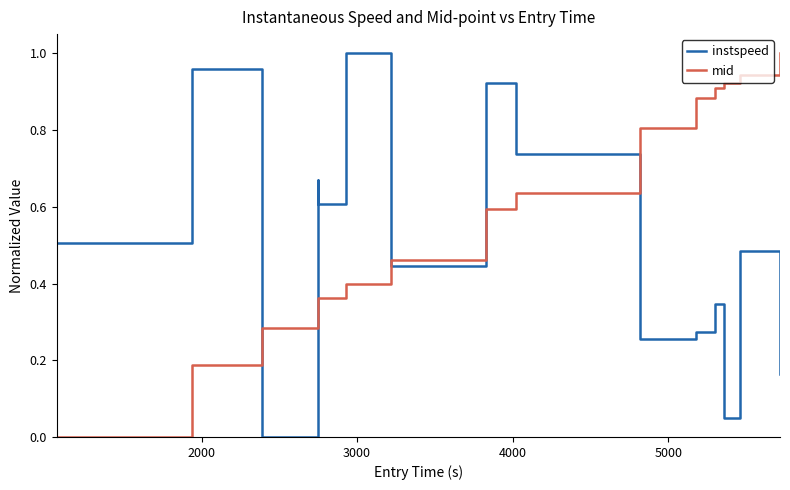

How many lines are shown in the chart?

2